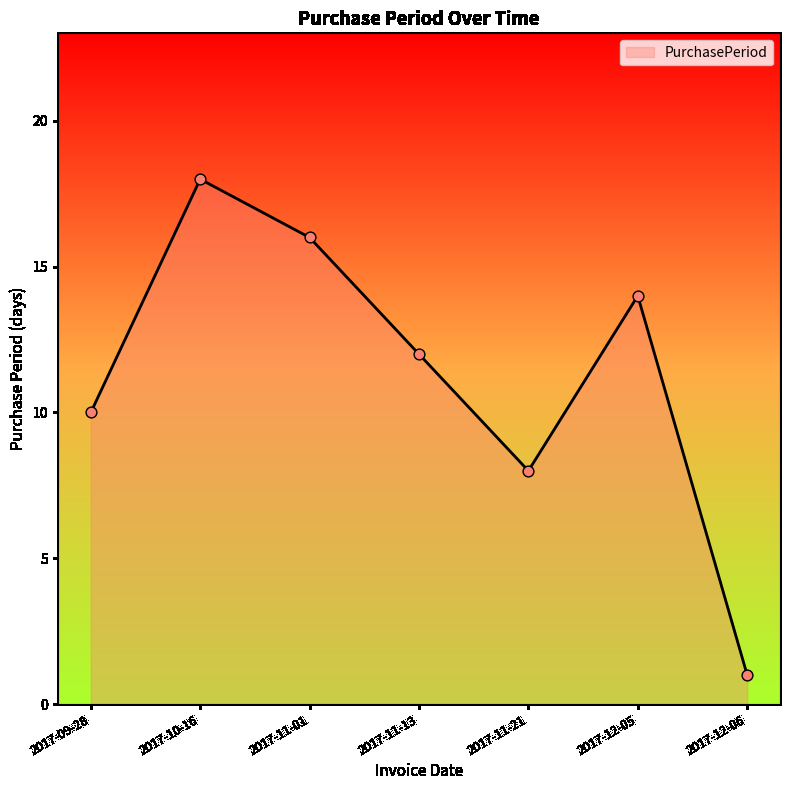

What is the ratio of the value at 2017-10-16 to the value at 2017-12-06?

18.0